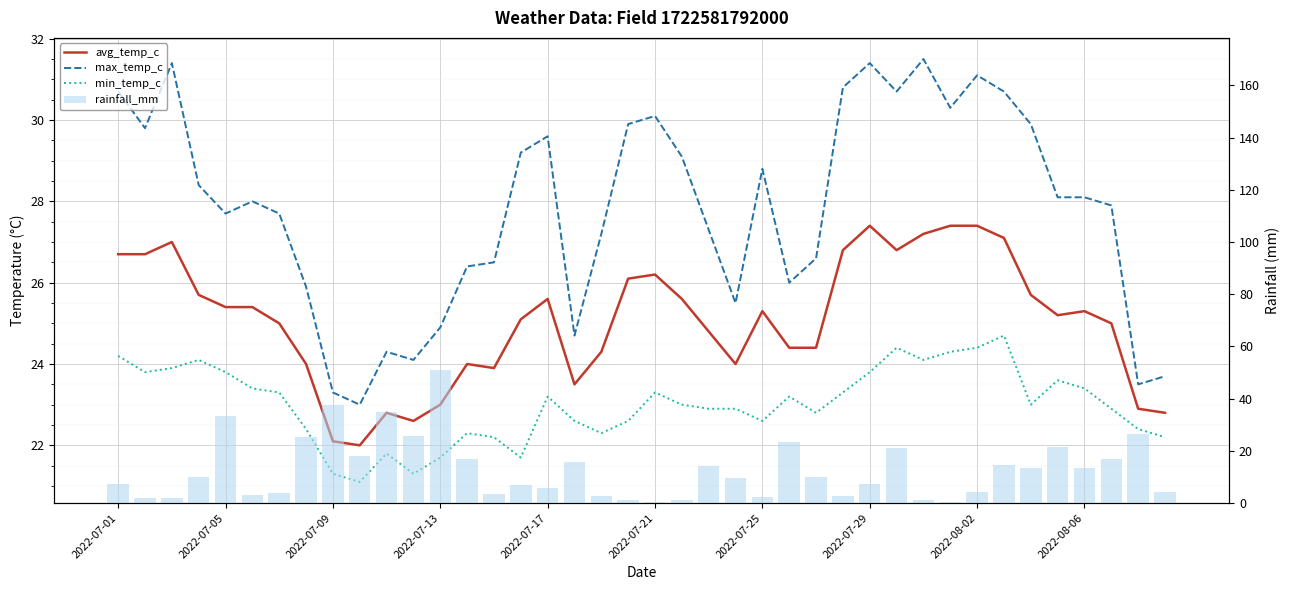

What is the sum of all rainfall_mm values?

514.4